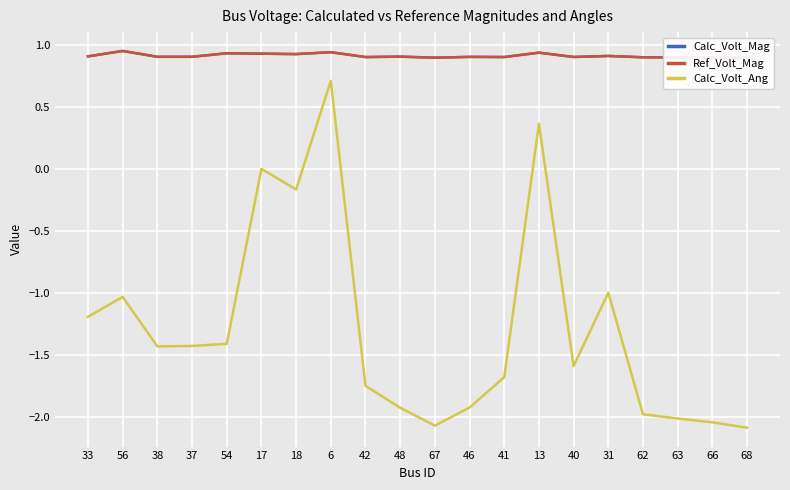

Reading right to left, transcribe all the data shown in this chart.

Calc_Volt_Mag: 0.9	0.9	0.9	0.9	0.9	0.9	0.9	0.9	0.9	0.9	0.9	0.9	0.9	0.9	0.9	0.9	0.9	0.9	1.0	0.9
Ref_Volt_Mag: 0.9	0.9	0.9	0.9	0.9	0.9	0.9	0.9	0.9	0.9	0.9	0.9	0.9	0.9	0.9	0.9	0.9	0.9	1.0	0.9
Calc_Volt_Ang: -2.1	-2.0	-2.0	-2.0	-1.0	-1.6	0.4	-1.7	-1.9	-2.1	-1.9	-1.7	0.7	-0.2	0.0	-1.4	-1.4	-1.4	-1.0	-1.2